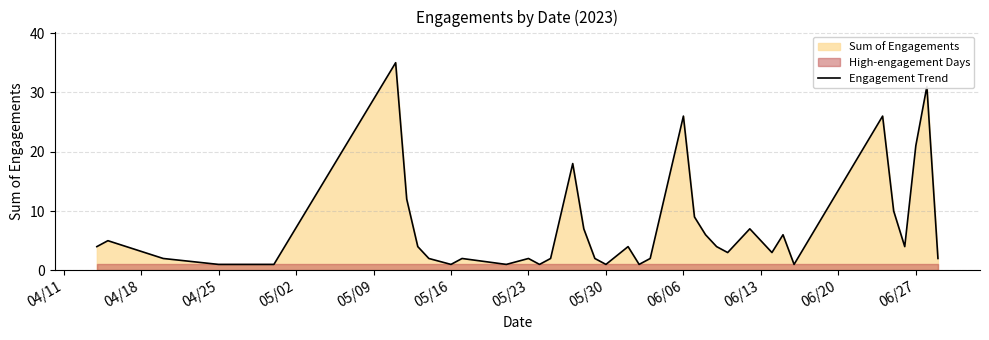

Is it true that the value at 21 is 1?

False